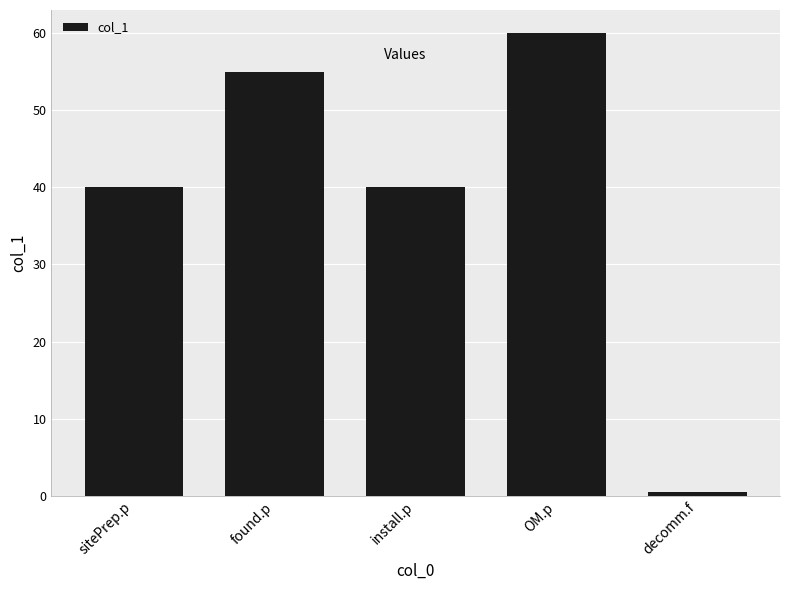

Between decomm.f and found.p, which is larger?

found.p